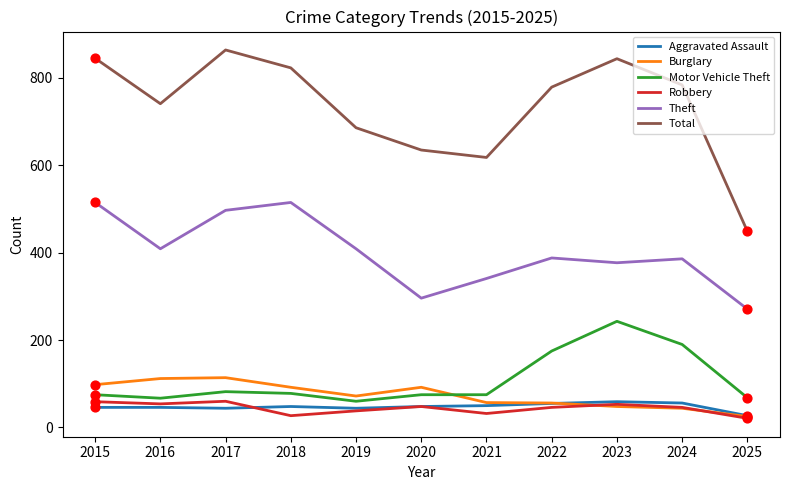

What is the total value across all series at 2019?

1309